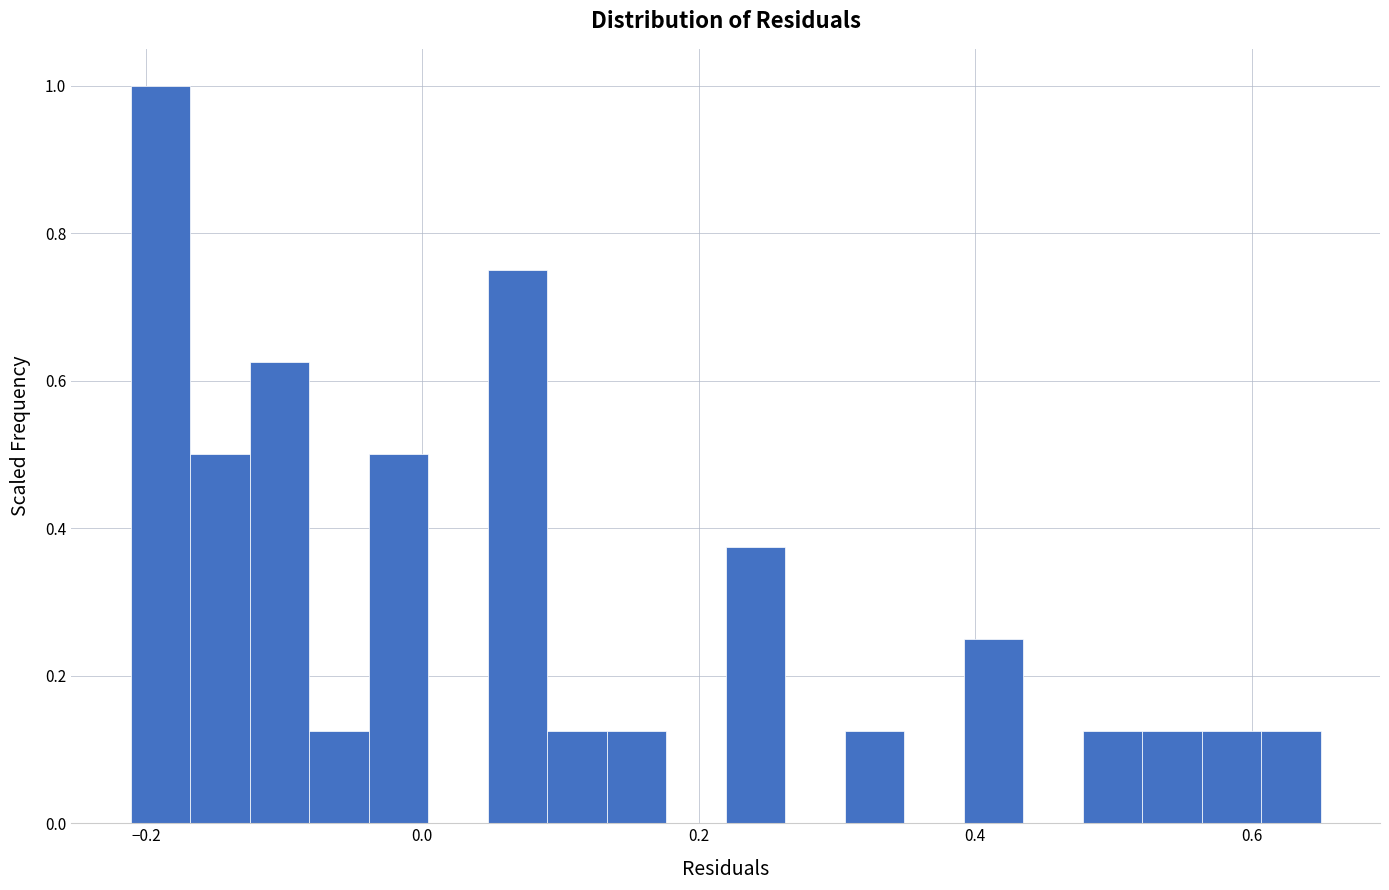

Read against the x-axis, roughly where is the centre of the tallest bar?

-0.18